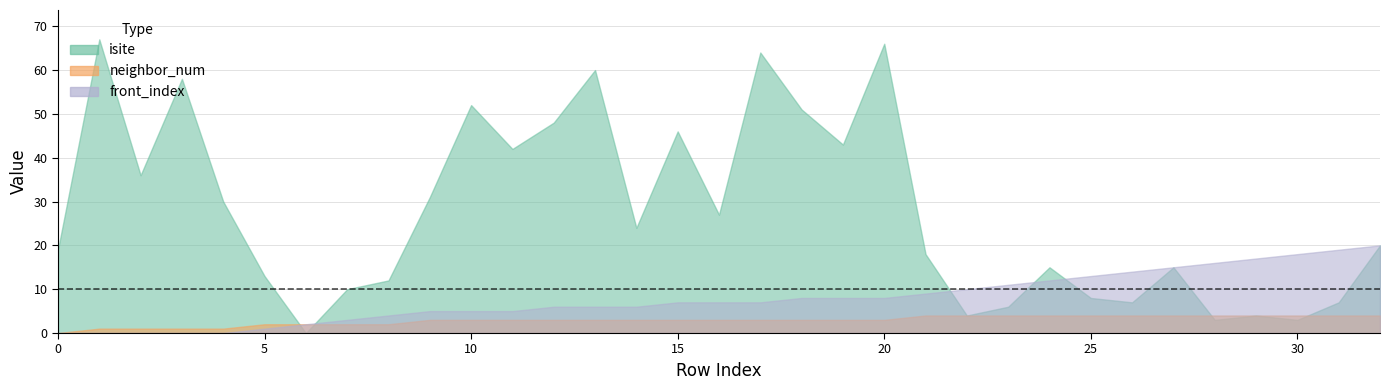

Is it true that front_index equals 19 at 31?

True